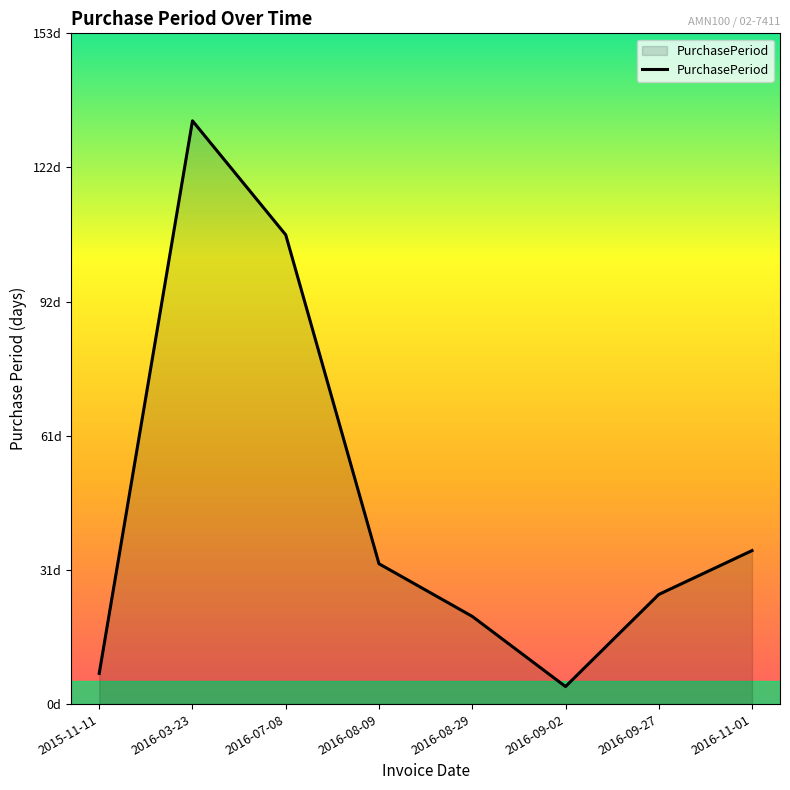

How many points are higher than both their immediate neighbors (excluding endpoints)?

1